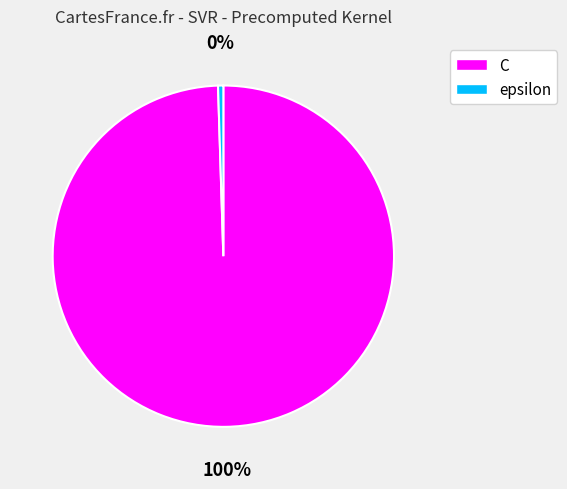

To the nearest percent, what is the average slice percentage?

50%